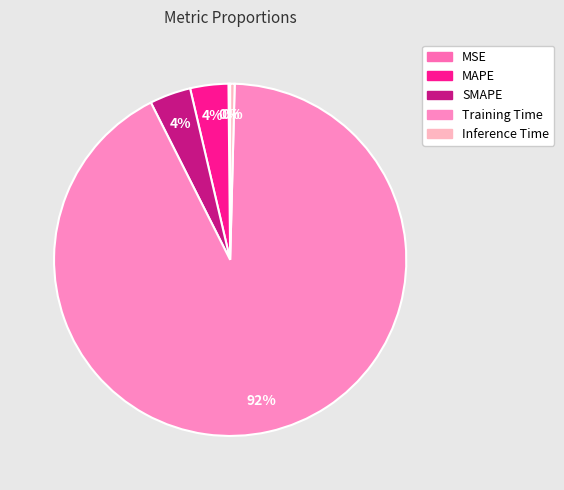

Which has a higher value, SMAPE or Training Time?

Training Time